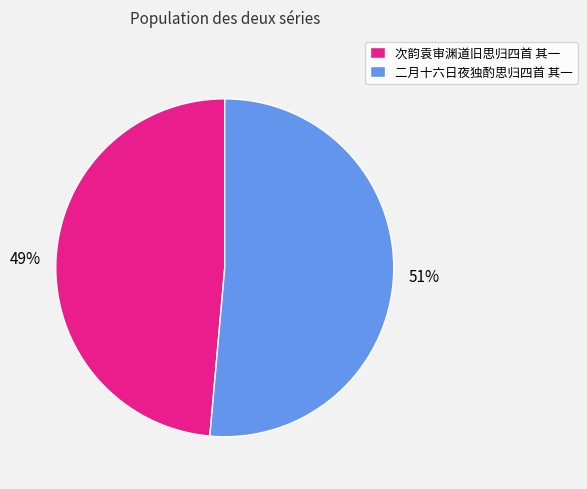

Is the sum of 次韵袁审渊道旧思归四首 其一 and 二月十六日夜独酌思归四首 其一 greater than half?

Yes